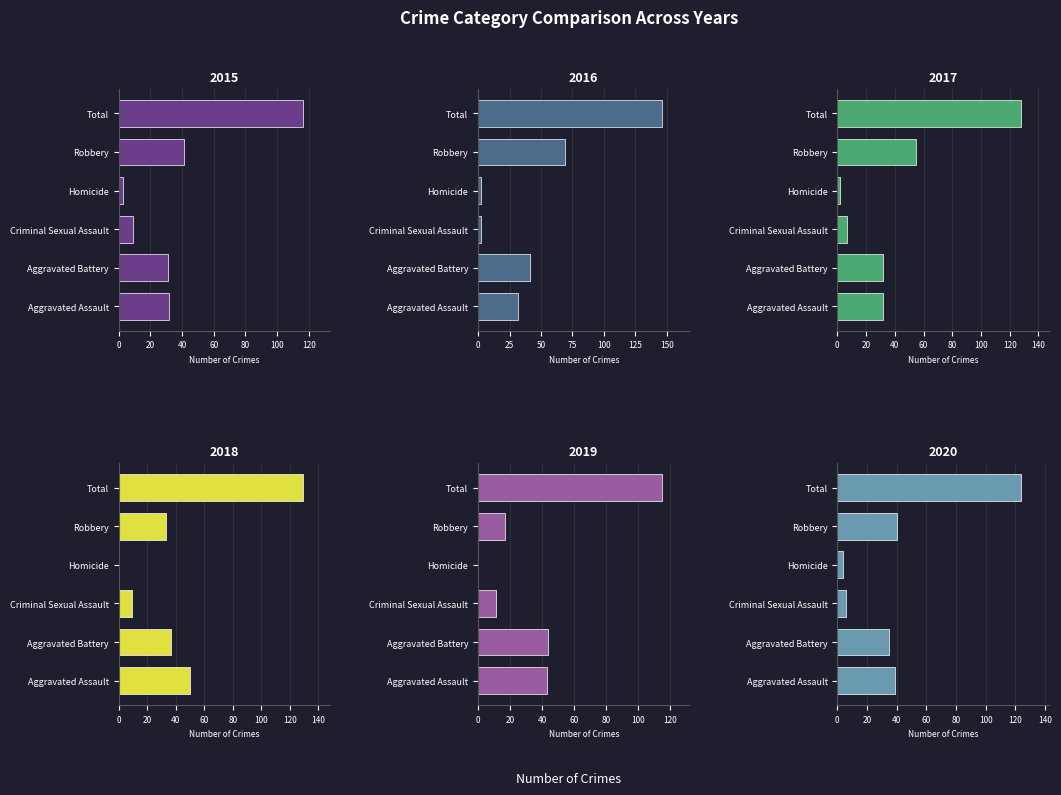

What is the label of the 2nd bar from the right?

Robbery